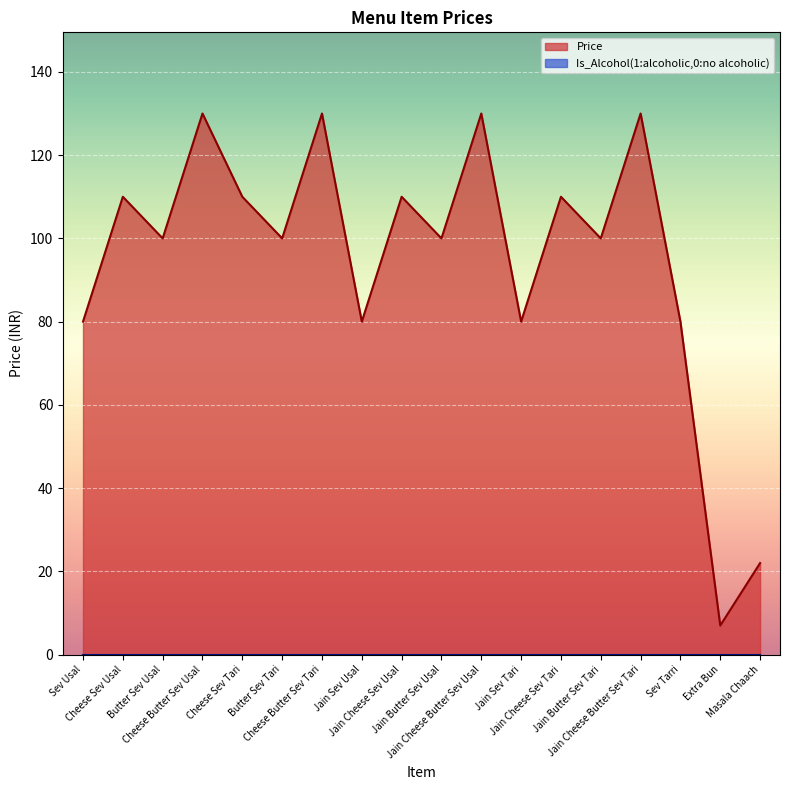

What is the difference between the maximum and minimum values?

123